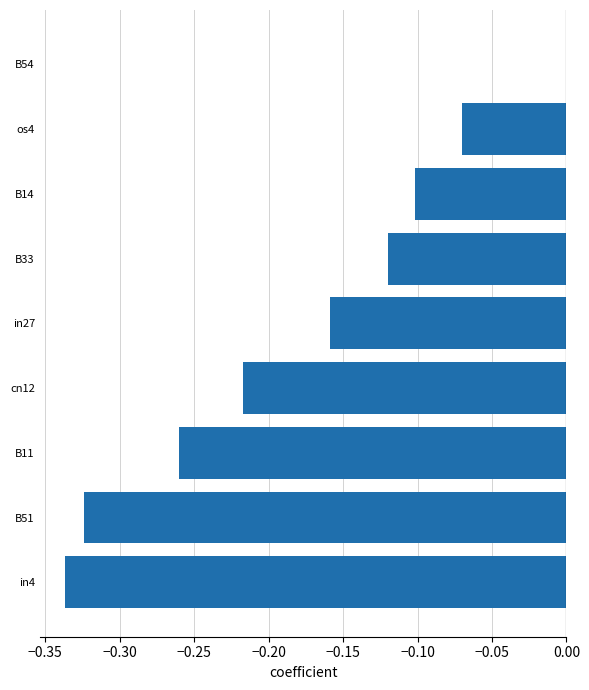

Which category has the highest value across all series?

B54